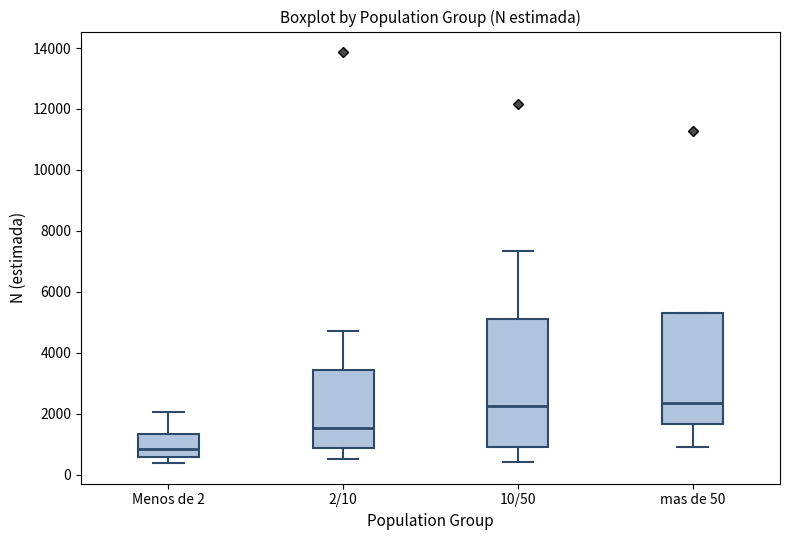

Comparing the boxes themselves (not the whiskers), which one is the tallest?

10/50